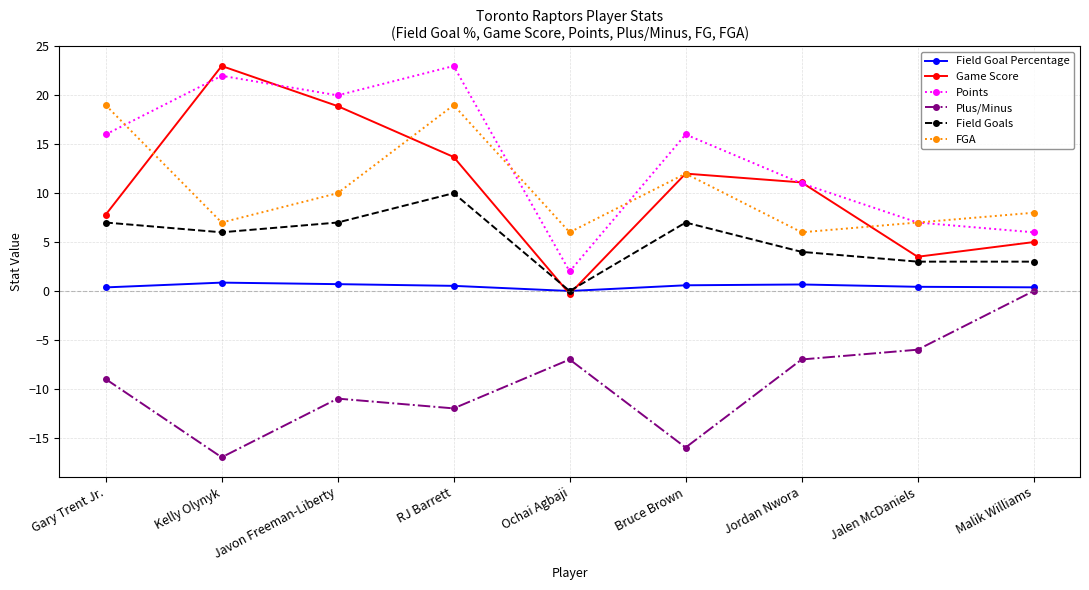

What is the difference between the maximum and minimum values in the Game Score series?

23.3